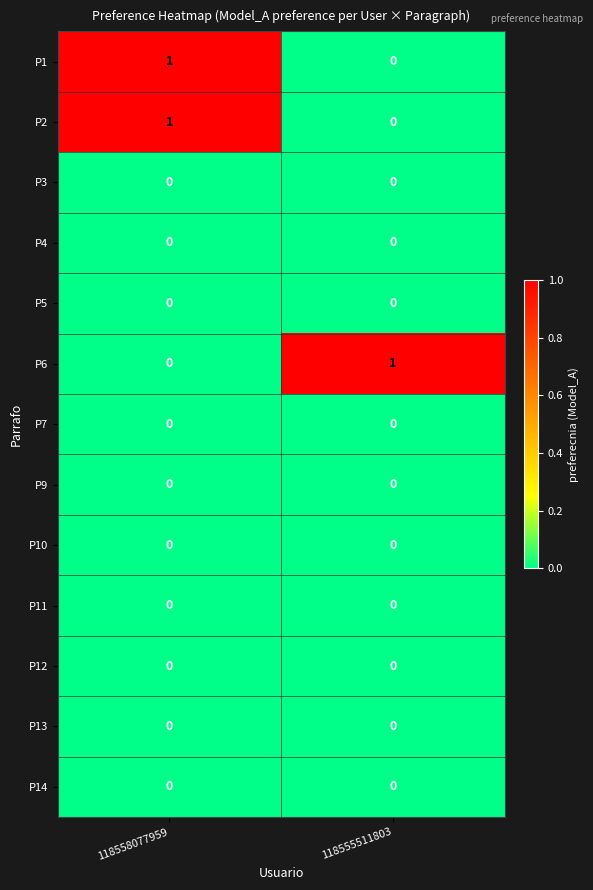

List the labels in order of P6 value, smallest first.

118558077959, 118555511803